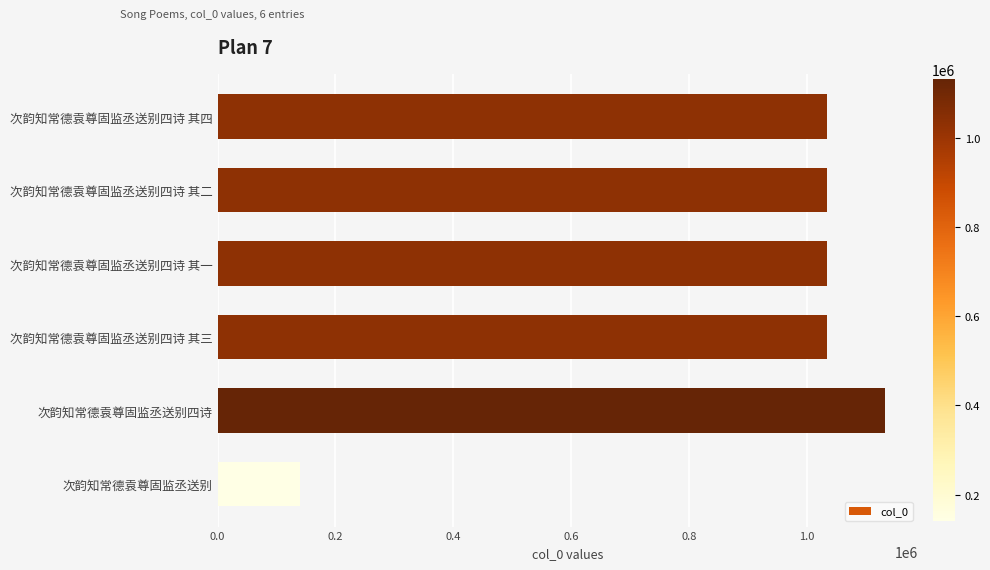

What is the difference between the values at 次韵知常德袁尊固监丞送别 and 次韵知常德袁尊固监丞送别四诗?

992269